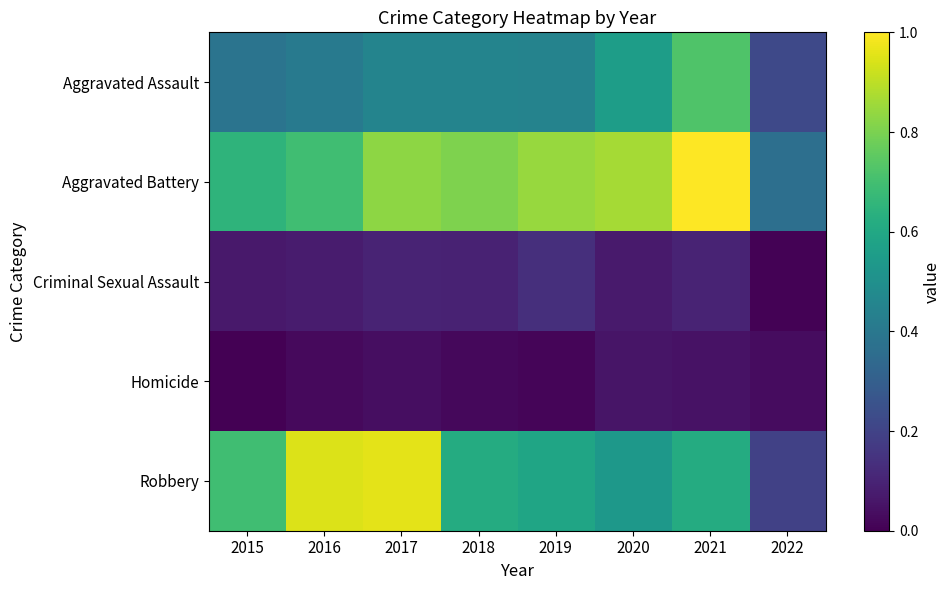

Reading left to right, transcribe all the data shown in this chart.

Aggravated Assault: 2015=0.4	2016=0.4	2017=0.5	2018=0.5	2019=0.4	2020=0.6	2021=0.7	2022=0.2
Aggravated Battery: 2015=0.6	2016=0.7	2017=0.8	2018=0.8	2019=0.8	2020=0.9	2021=1.0	2022=0.4
Criminal Sexual Assault: 2015=0.1	2016=0.1	2017=0.1	2018=0.1	2019=0.1	2020=0.1	2021=0.1	2022=0.0
Homicide: 2015=0.0	2016=0.0	2017=0.0	2018=0.0	2019=0.0	2020=0.1	2021=0.0	2022=0.0
Robbery: 2015=0.7	2016=0.9	2017=1.0	2018=0.6	2019=0.6	2020=0.5	2021=0.6	2022=0.2